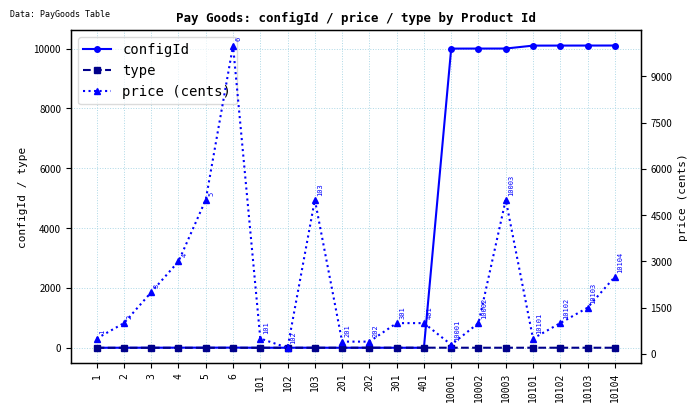

Is this an area chart (filled region under the line)?

No